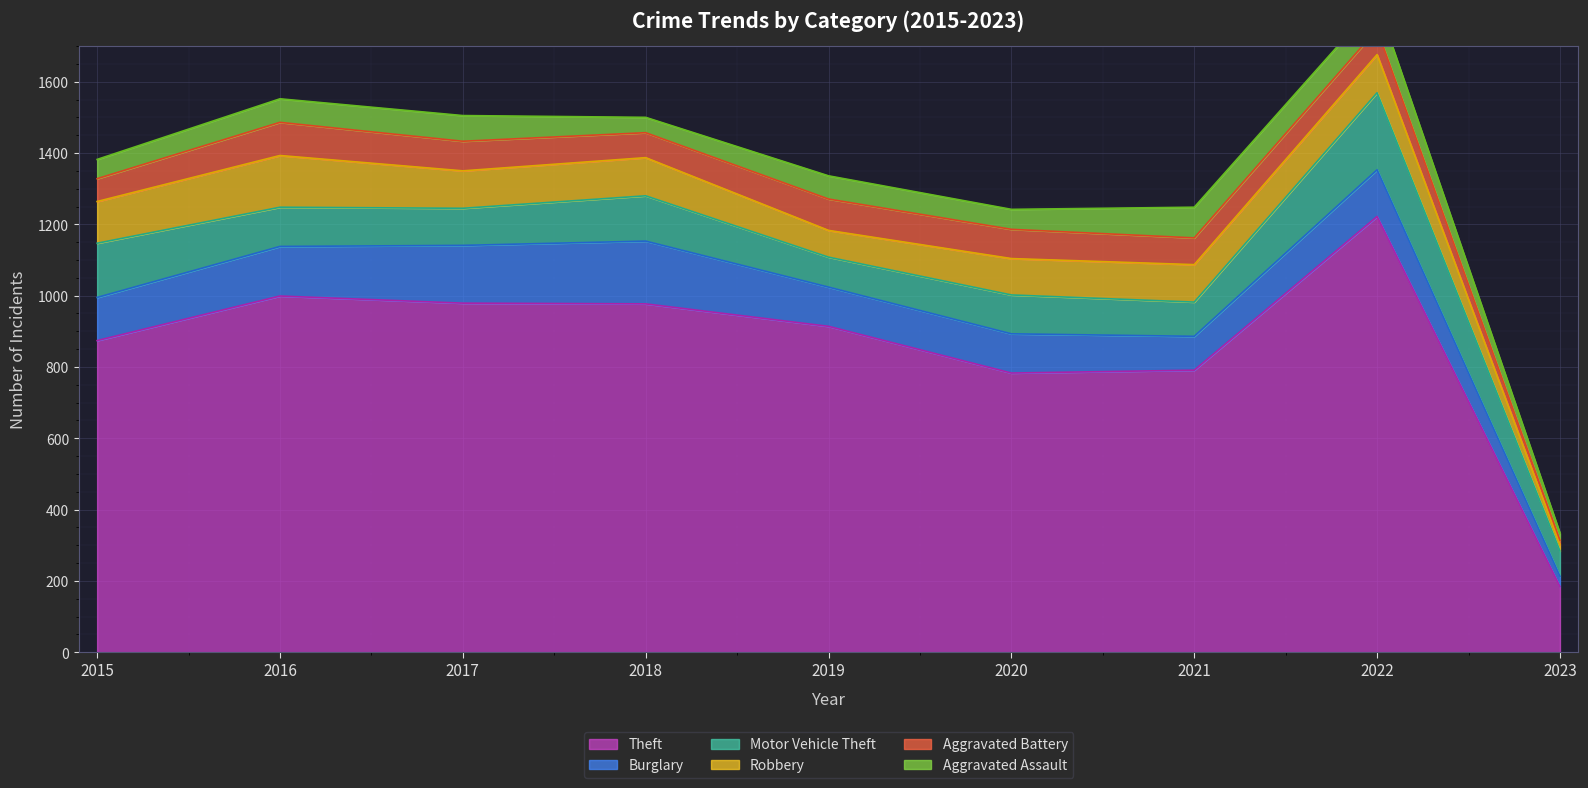

What is the total value across all series at 2016?

1552